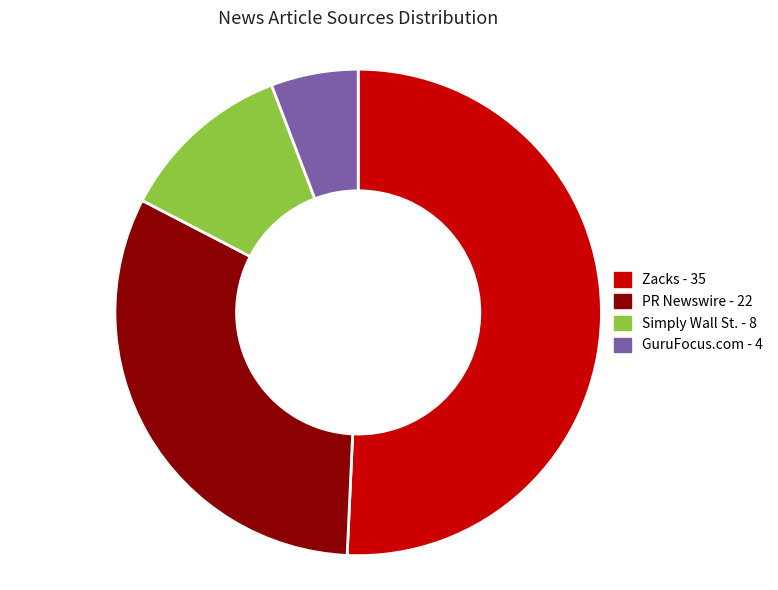

Is there any slice that represents more than half of the pie?

Yes